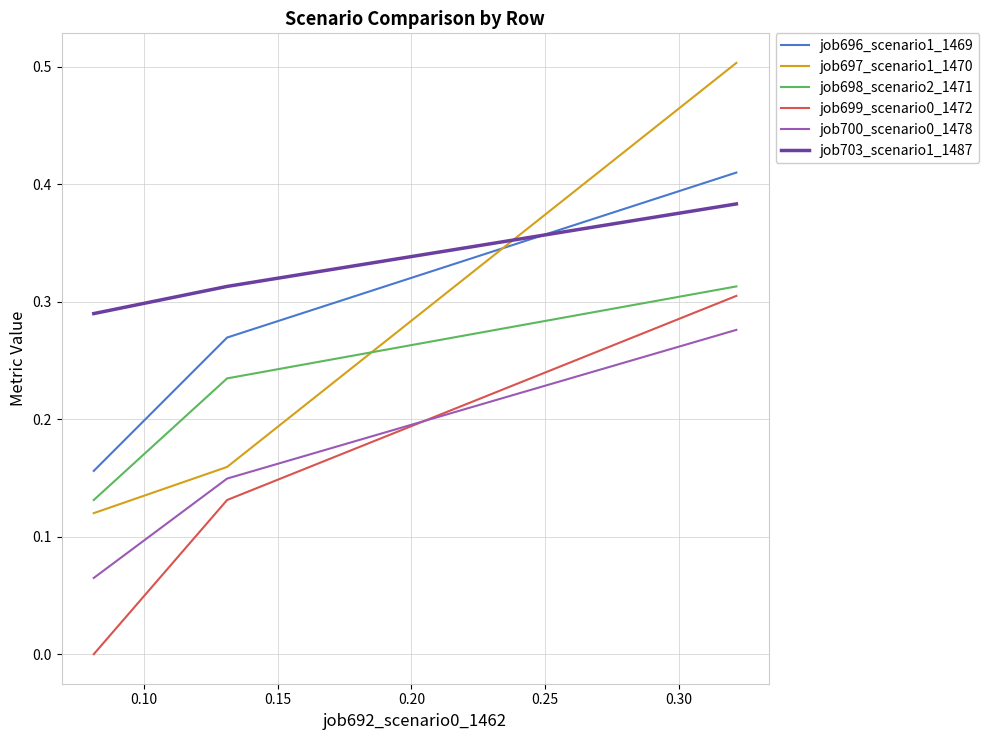

Rank the series by their maximum value, from lowest to highest.

job700_scenario0_1478, job699_scenario0_1472, job698_scenario2_1471, job703_scenario1_1487, job696_scenario1_1469, job697_scenario1_1470